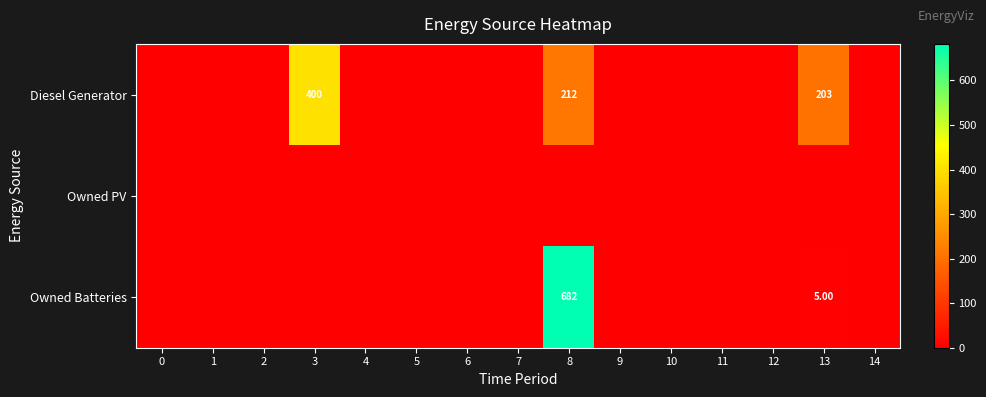

At how many categories does at least one series exceed 182?

3